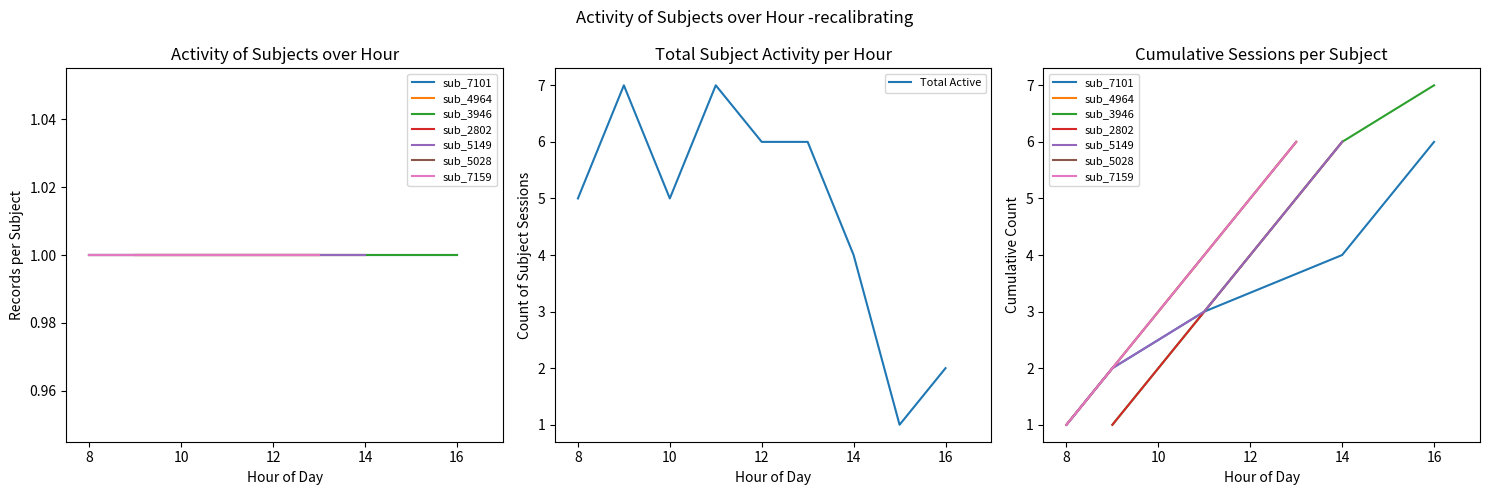

What is the maximum value for Total Active?

7